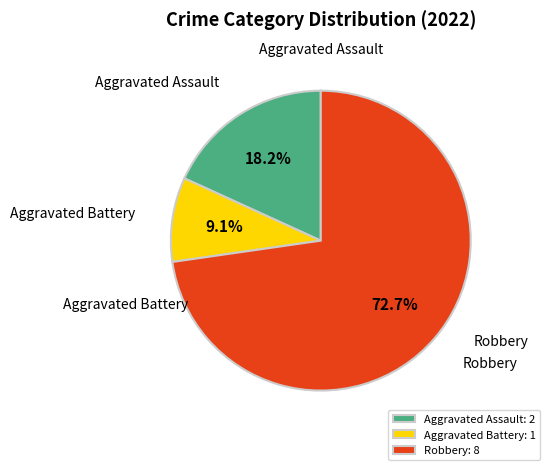

Do Aggravated Battery and Aggravated Assault together represent more than half of the pie?

No